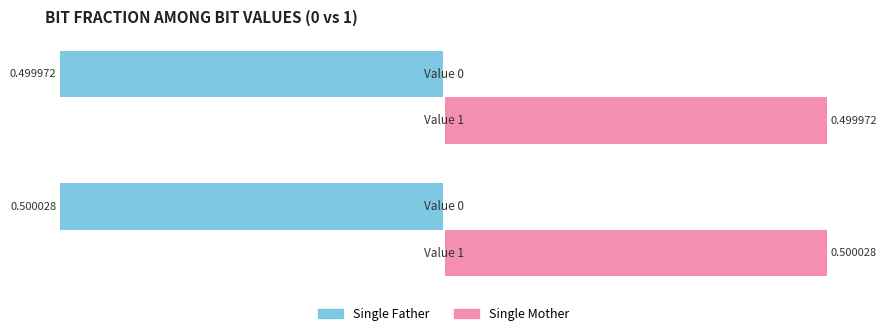

Rank the series by their maximum value, from highest to lowest.

Single Mother, Single Father